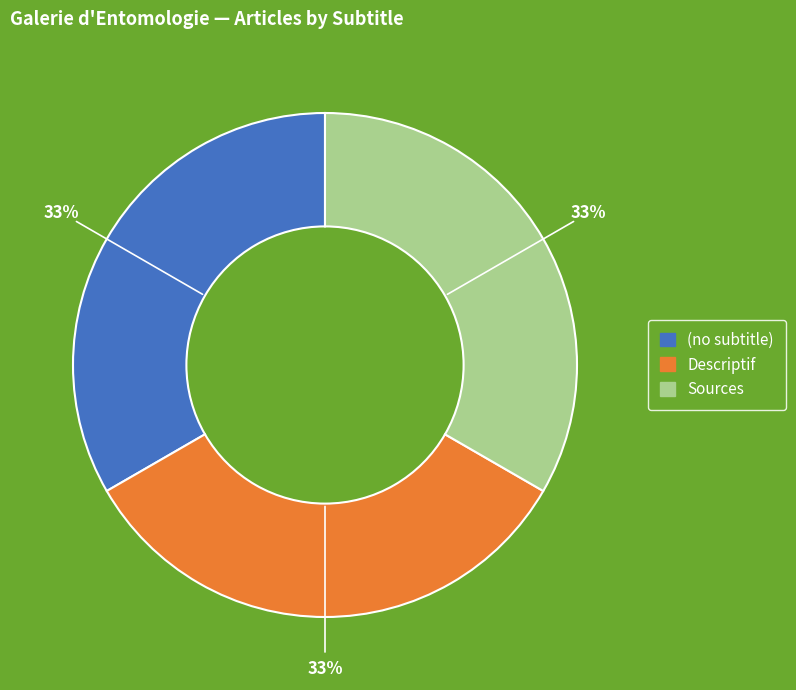

Is it true that Sources is 21% of the pie?

False